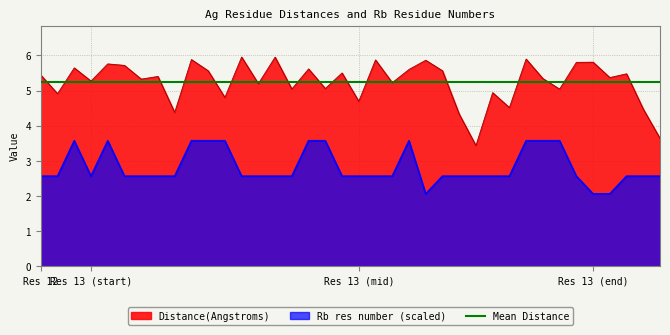

True or false: Rb res number and Distance(Angstroms) cross at least once.

False